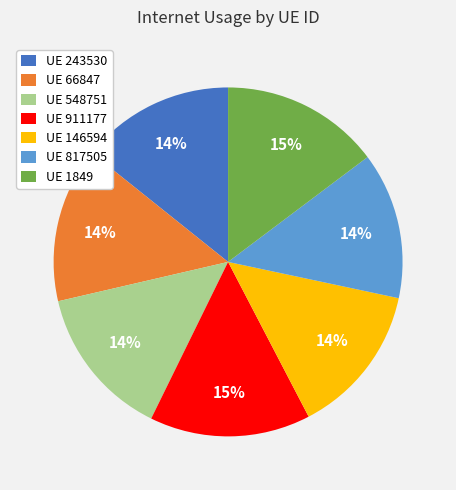

To the nearest percent, what is the average slice percentage?

14%